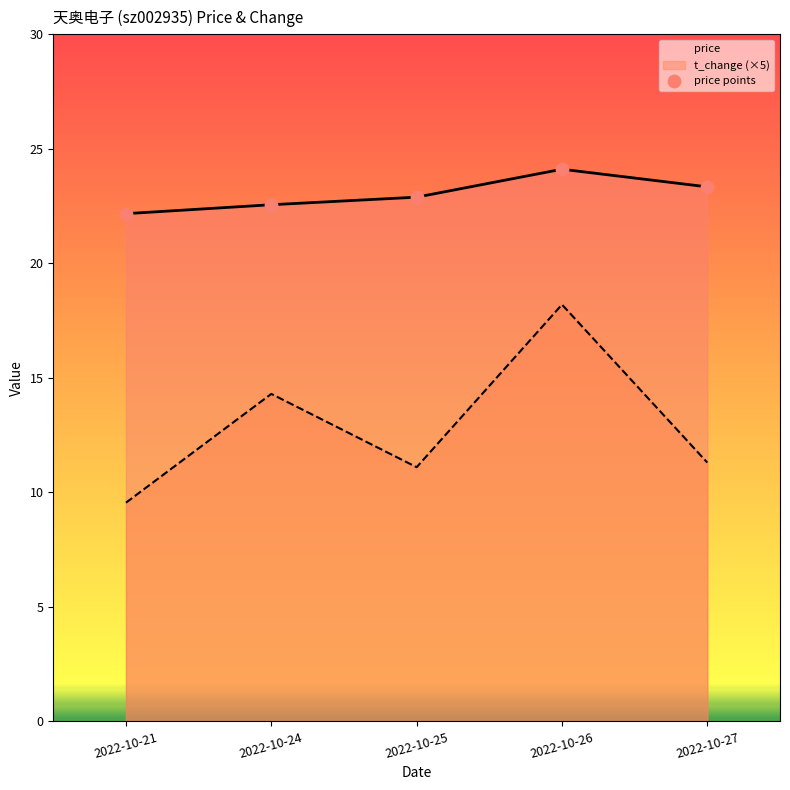

Which series has the largest Y range (max minus min)?

t_change (×5)